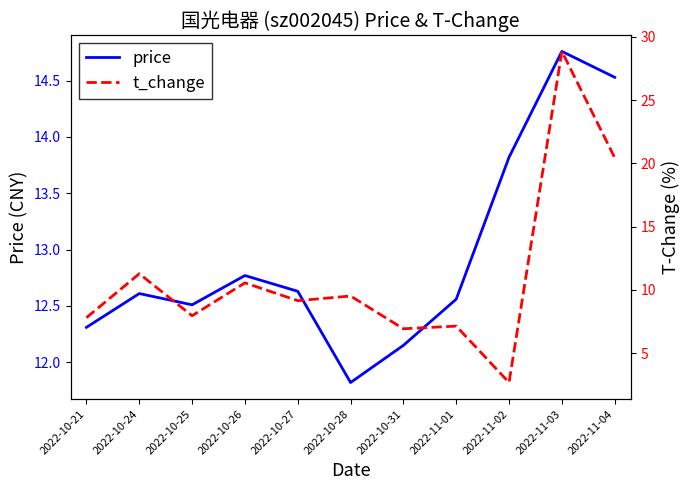

What is the value of the price point at the 5th from the left?

12.6